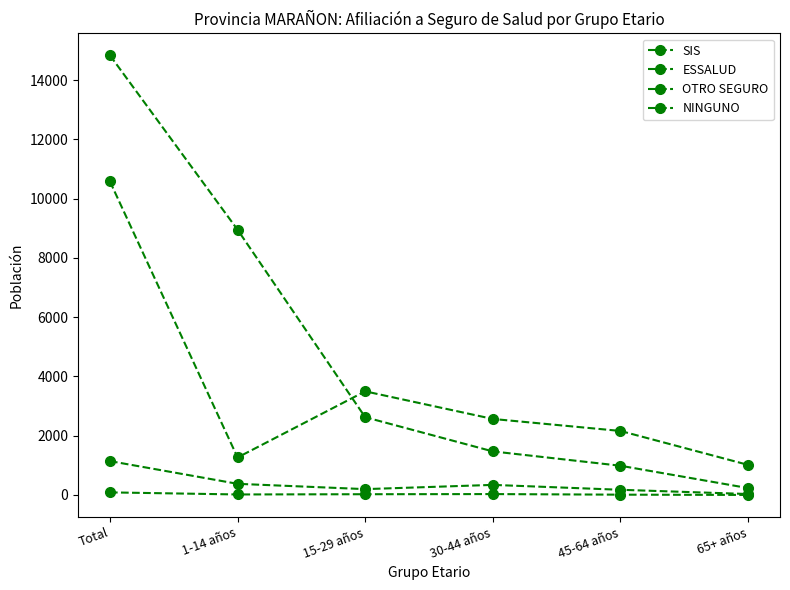

What is the label of the 2nd point from the left?

1-14 años